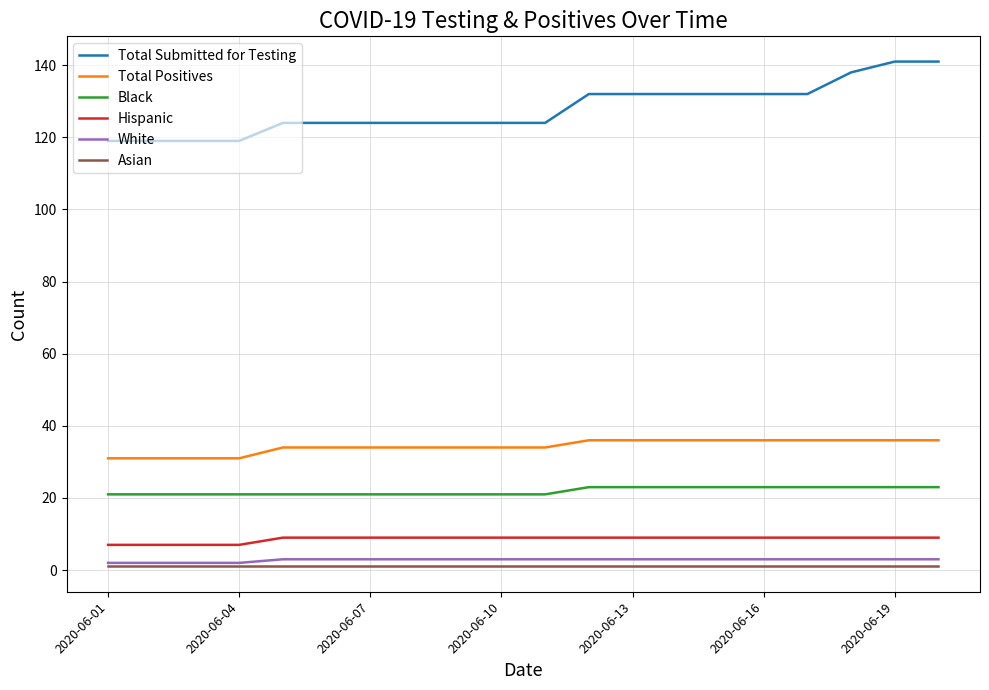

Which series has the widest spread of values?

Total Submitted for Testing